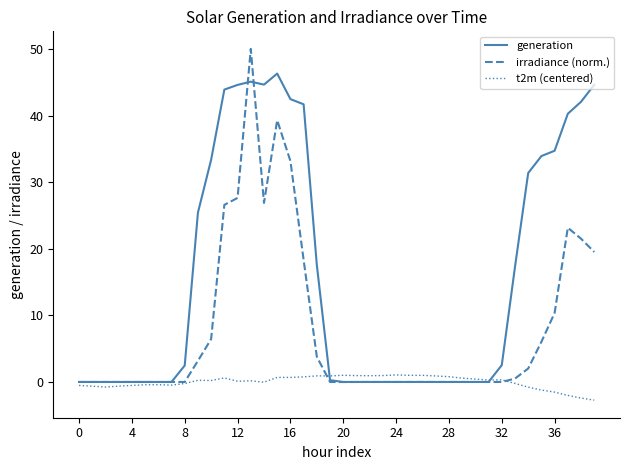

Which series has the largest range (max minus min)?

irradiance (norm.)